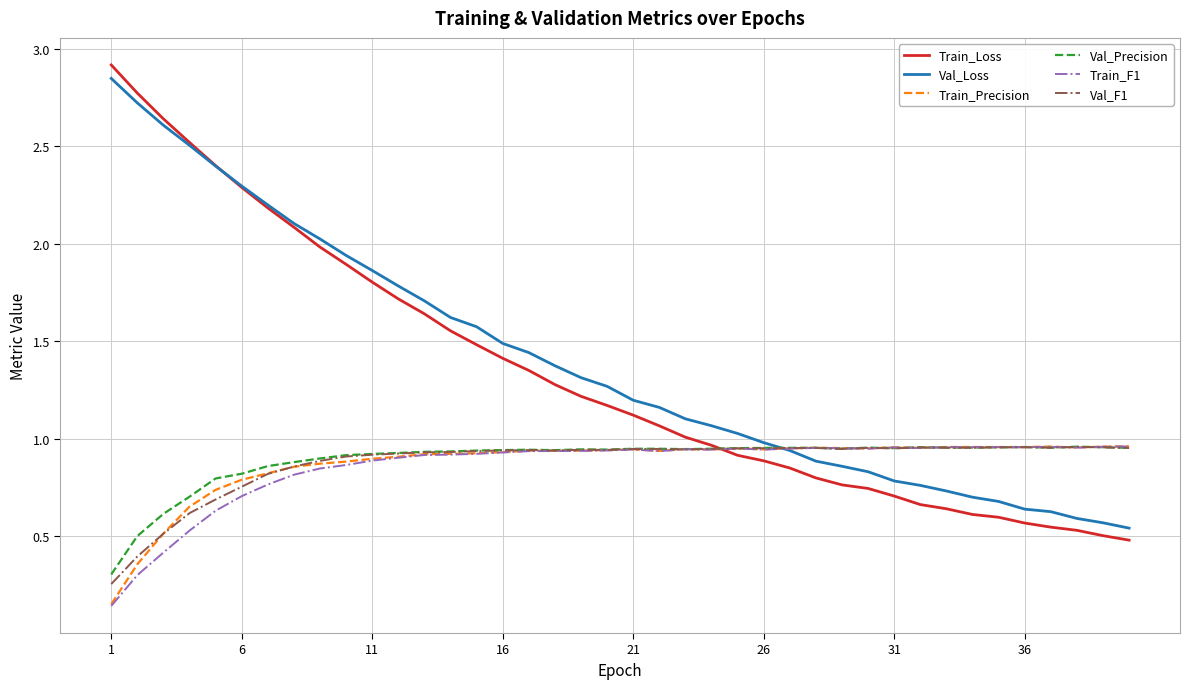

Which series has the widest spread of values?

Train_Loss